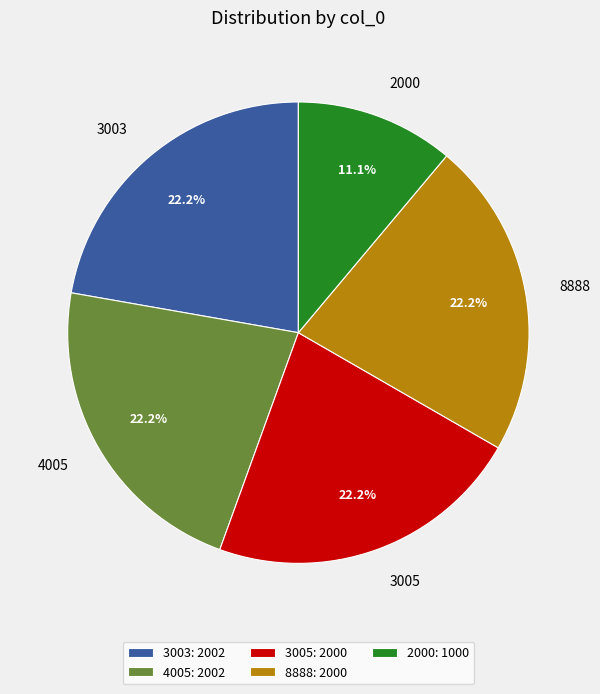

Does 2000 represent more than half of the total?

No